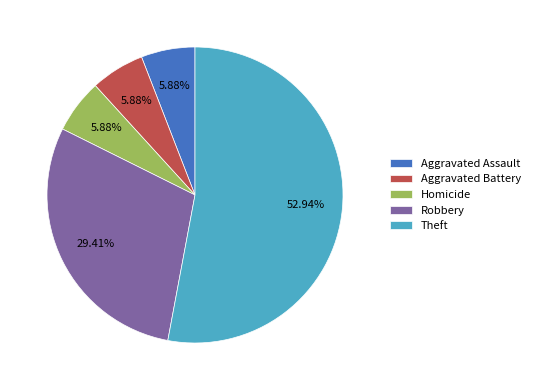

Between Theft and Aggravated Battery, which is larger?

Theft